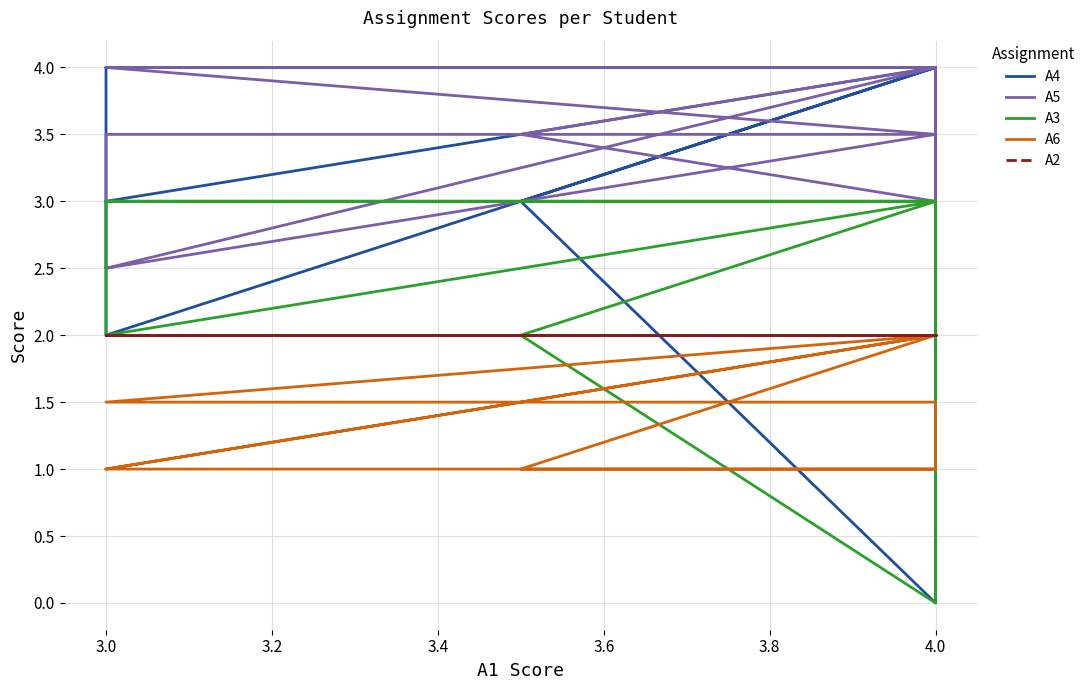

Is this an area chart (filled region under the line)?

No